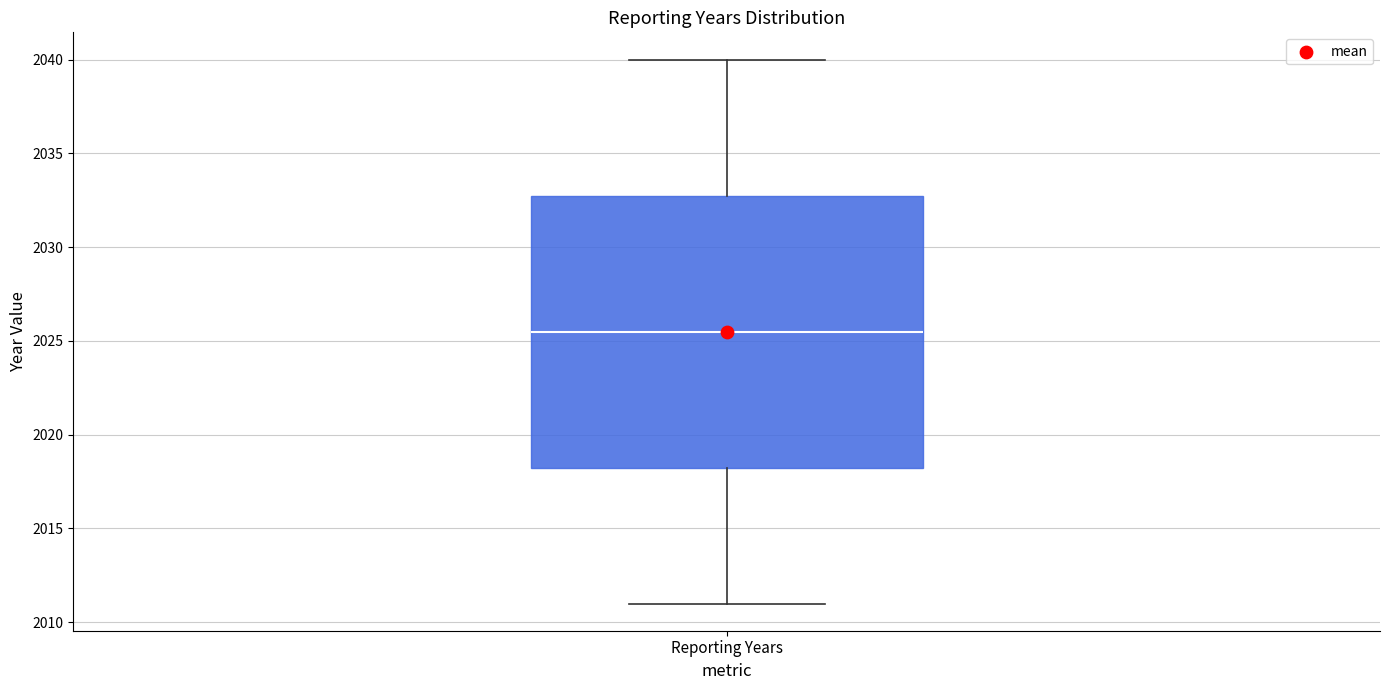

Transcribe this box plot: give where the median line is, the range the box spans, and where the two whiskers end, as read against the y-axis. The values are not printed on the chart, so give them approximately, as read against the axis.

median 2025.5, box 2018.5 to 2033.0, whiskers 2011.0 to 2040.0